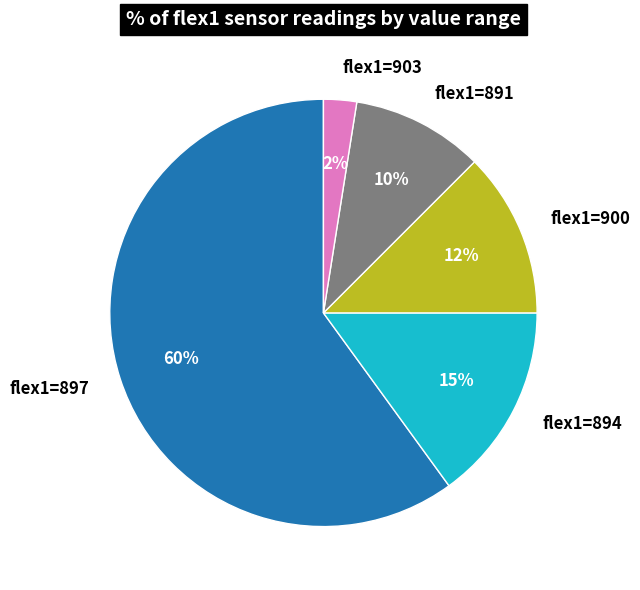

Which category accounts for the majority?

flex1=897